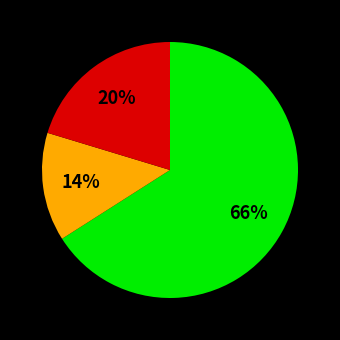

Does any single category account for the majority?

Yes